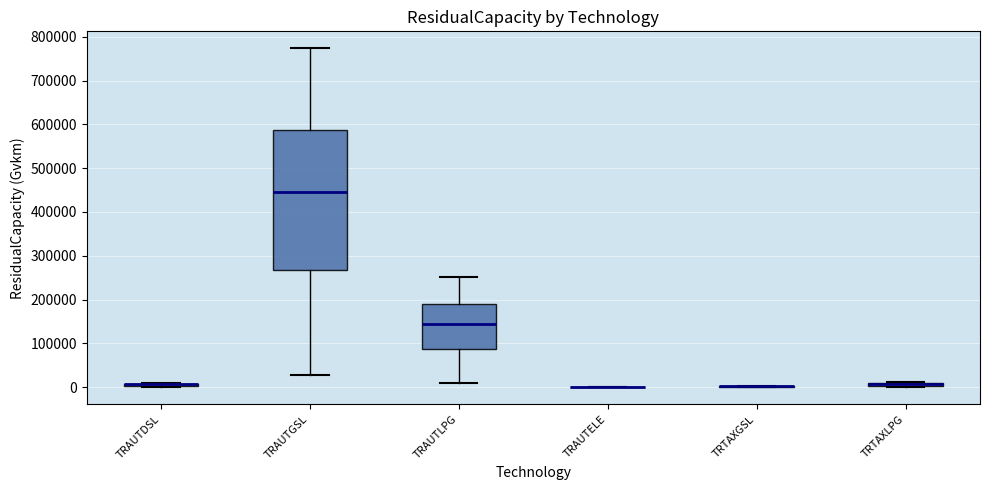

Which box is the tallest, from its lower edge to its upper edge?

TRAUTGSL